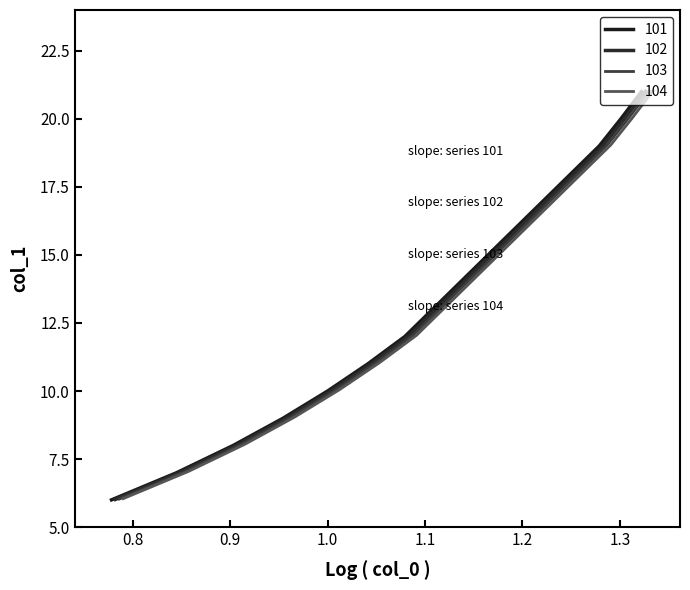

True or false: 104 and 101 intersect in this chart.

False